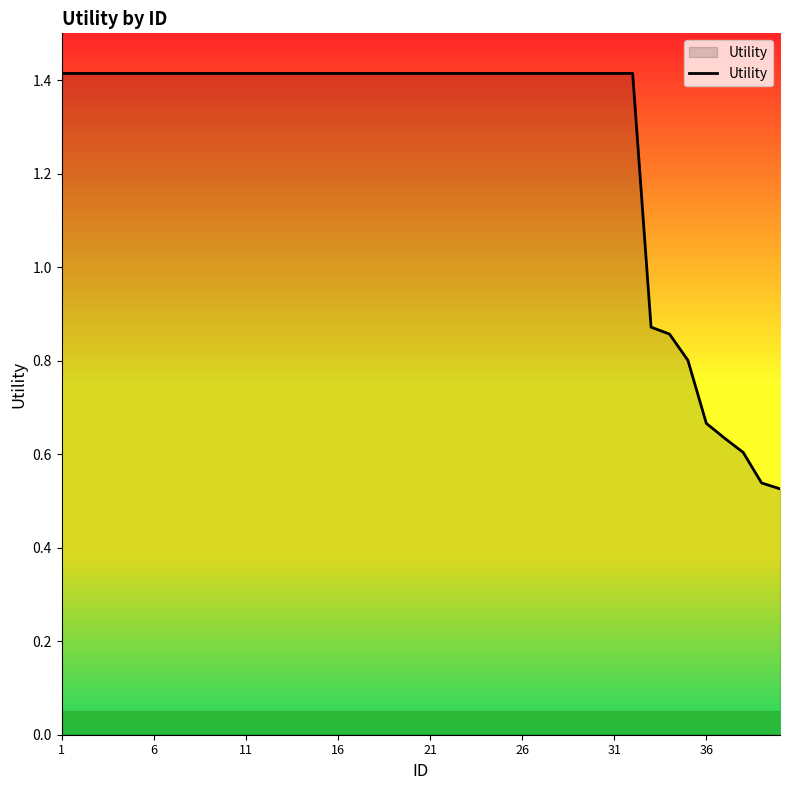

What is the maximum value shown in the chart?

1.4